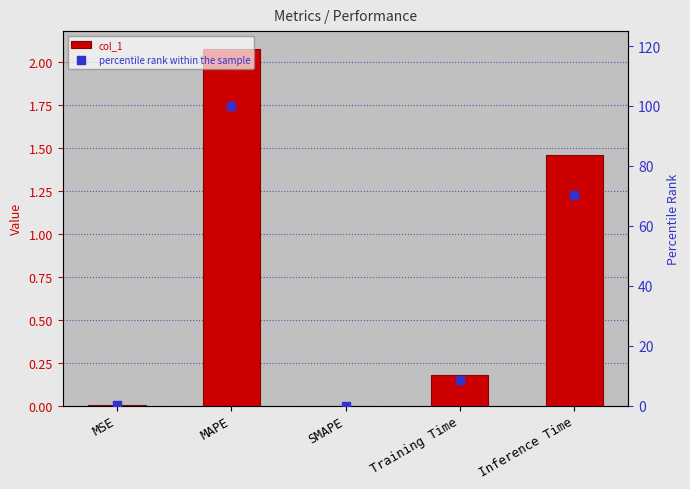

Which series reaches the minimum Y coordinate?

col_1